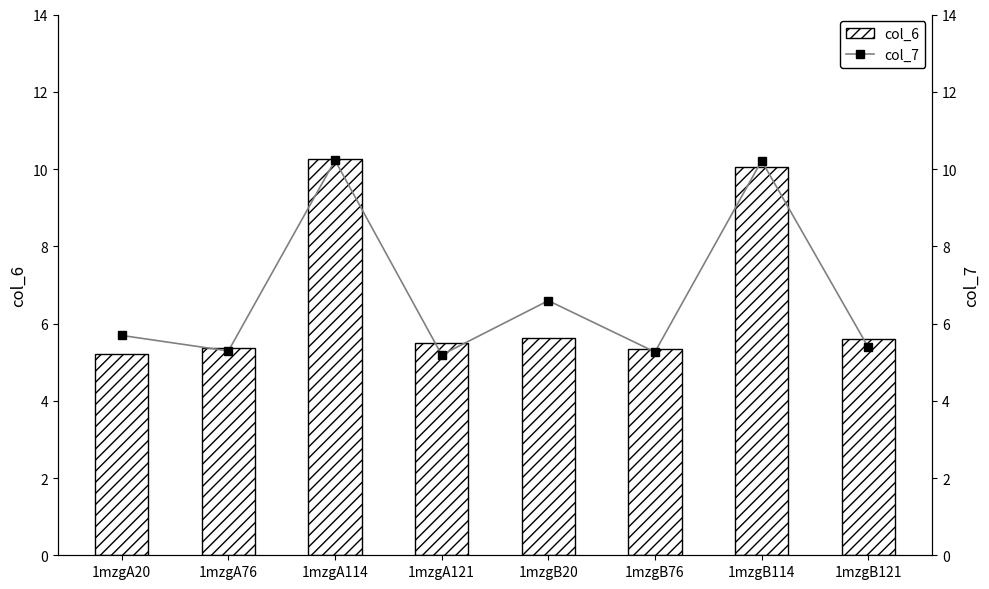

What is the sum of all col_6 values?

53.0